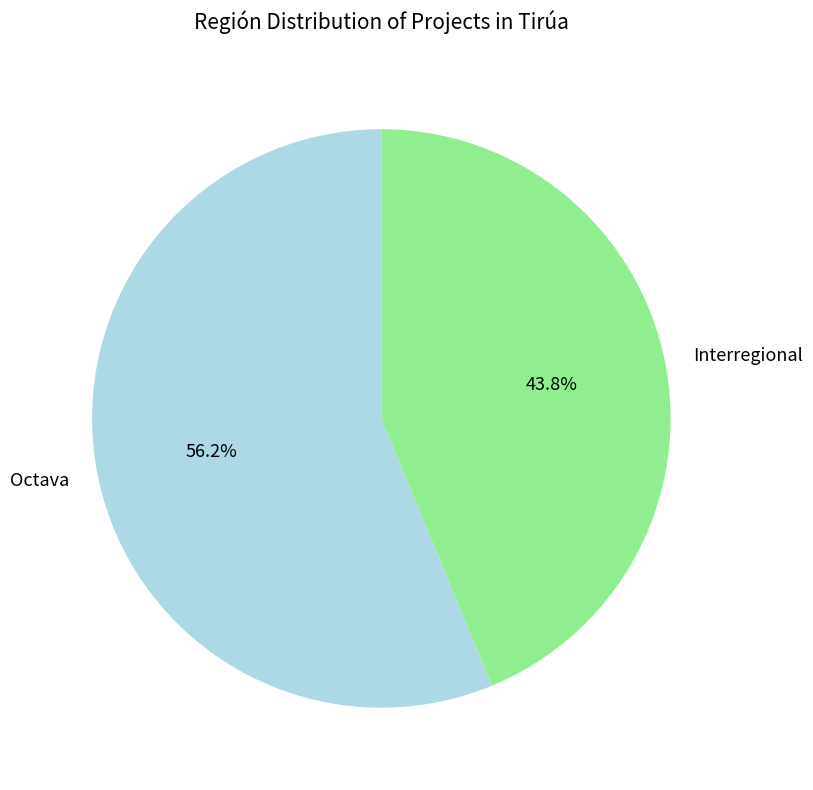

What is the total percentage of Interregional and Octava?

100.0%